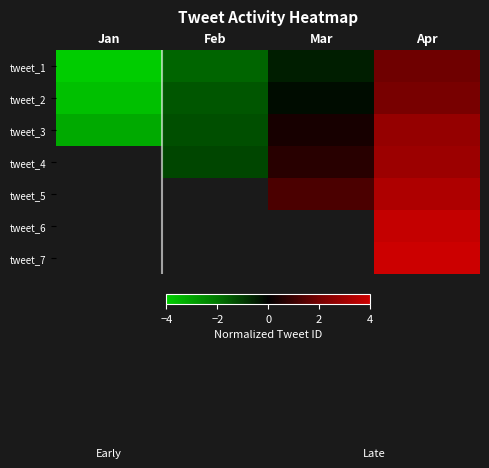

What is the minimum value shown in the chart?

-4.0